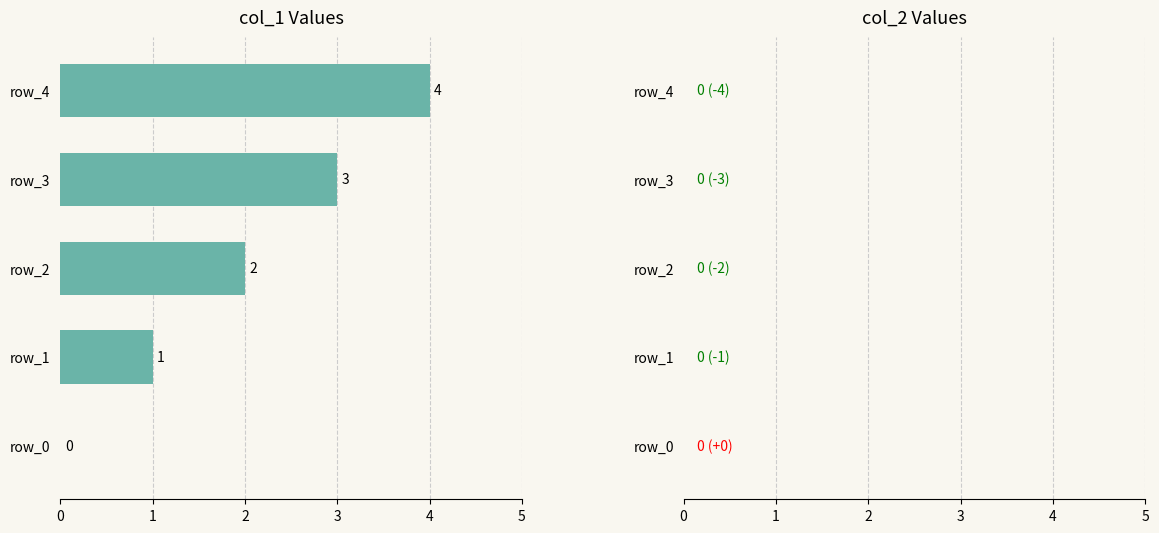

What is the sum of all values?

10